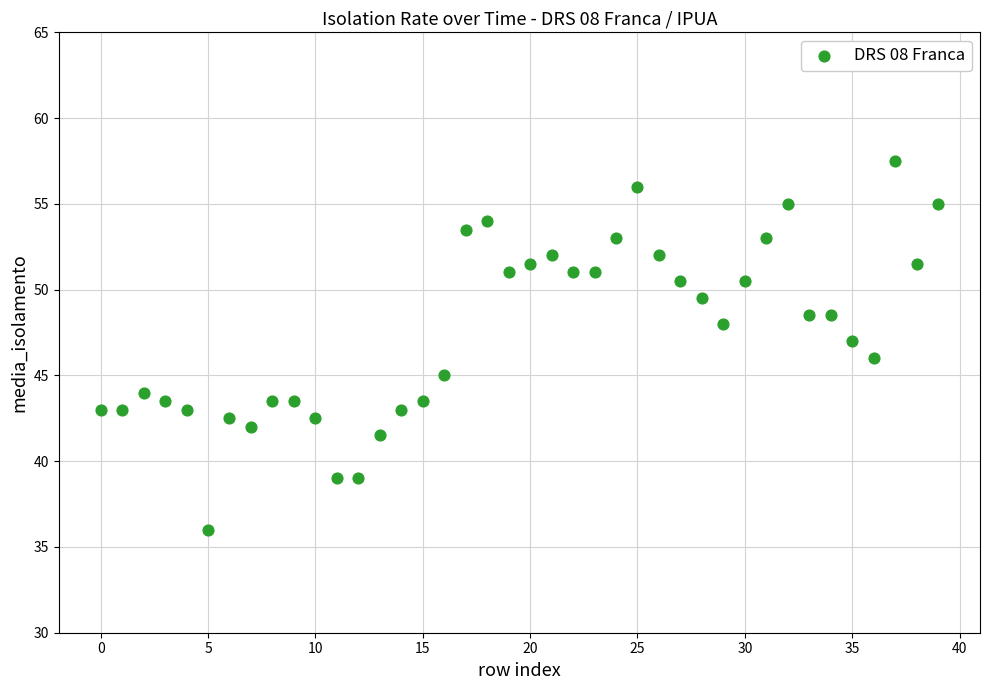

What is the range of Y values (max minus min)?

21.5